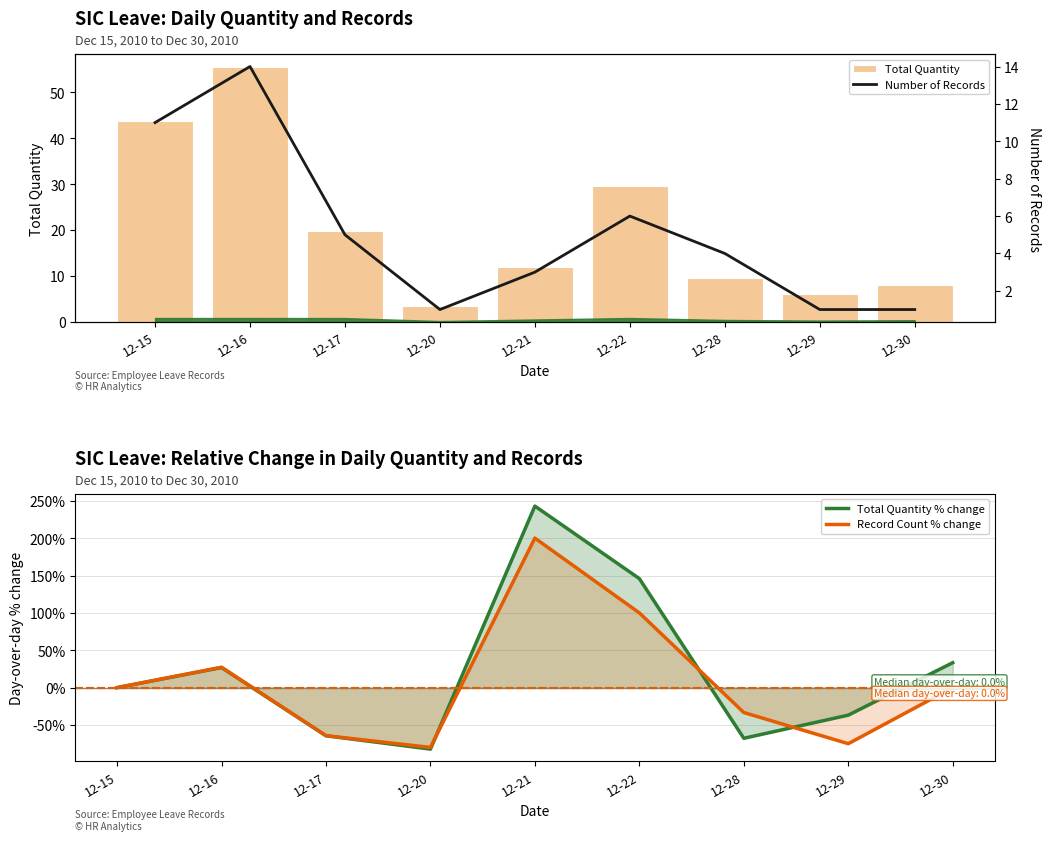

At which category is the sum across all series the highest?

12-21